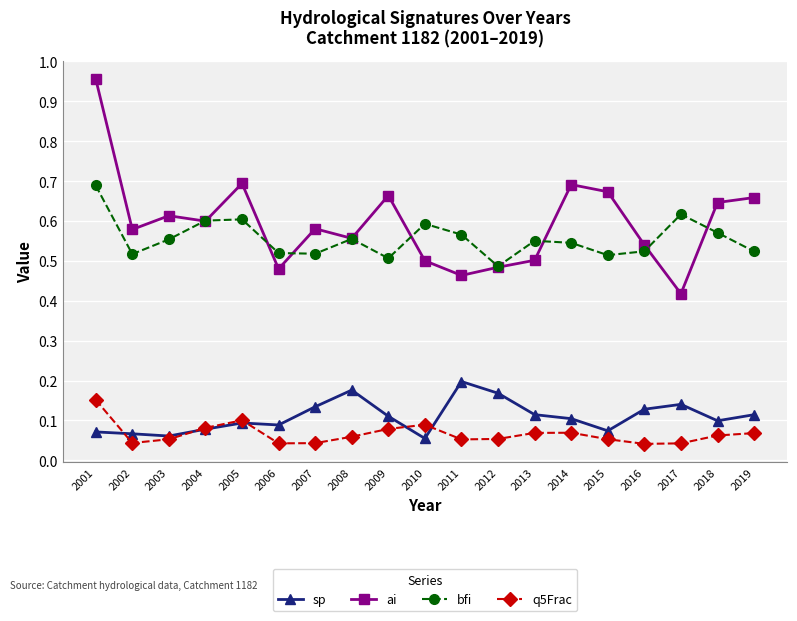

How many bfi values are between 0 and 1?

19